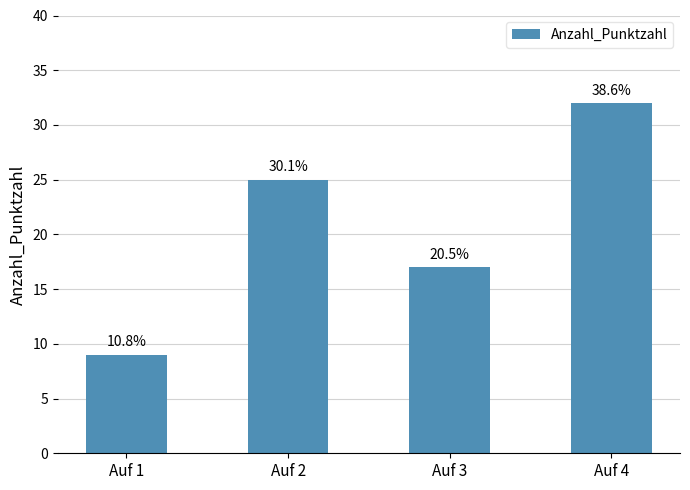

What is the change in value from Auf 3 to Auf 4?

+15